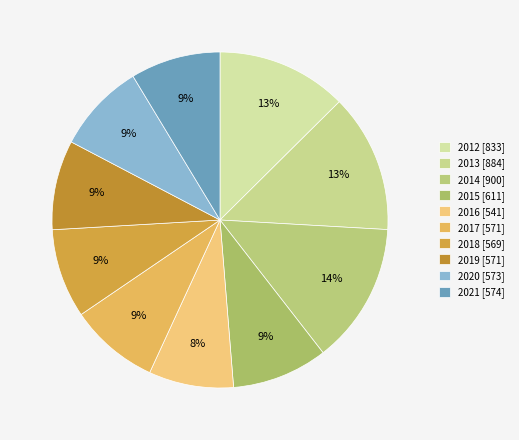

To the nearest percent, what percentage of the pie is 2013?

13%